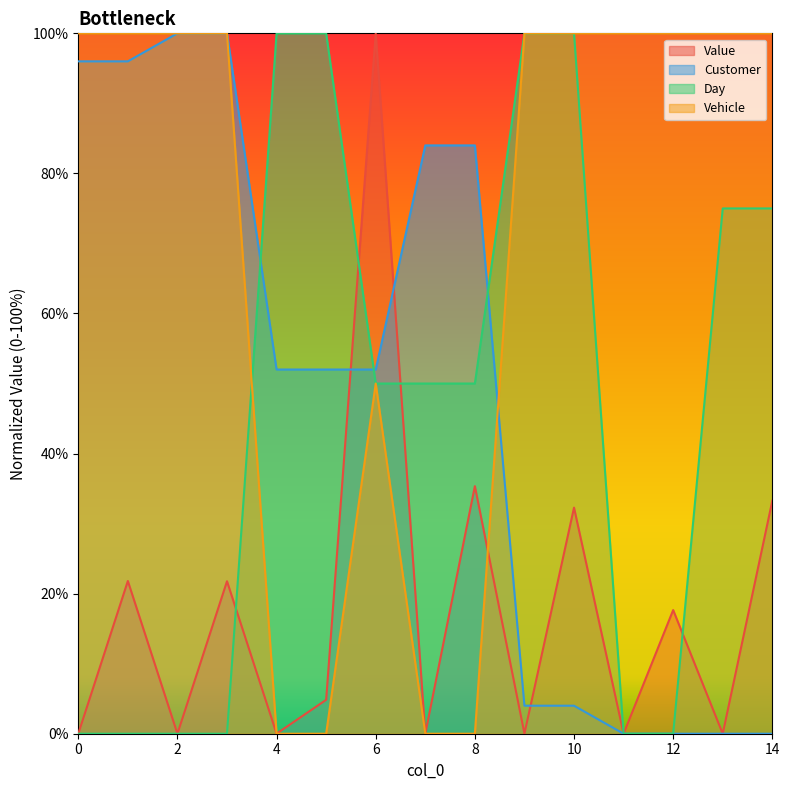

How many times do Day and Vehicle cross each other?

1